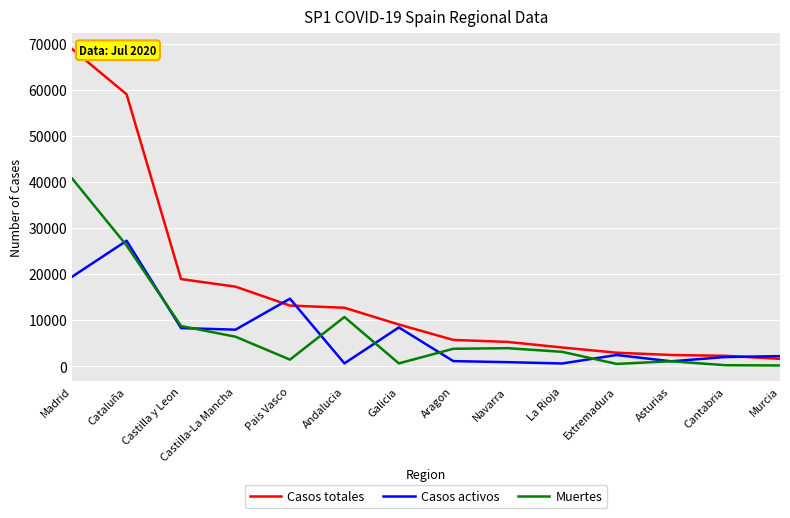

Read the Casos totales value at Cantabria.

2246